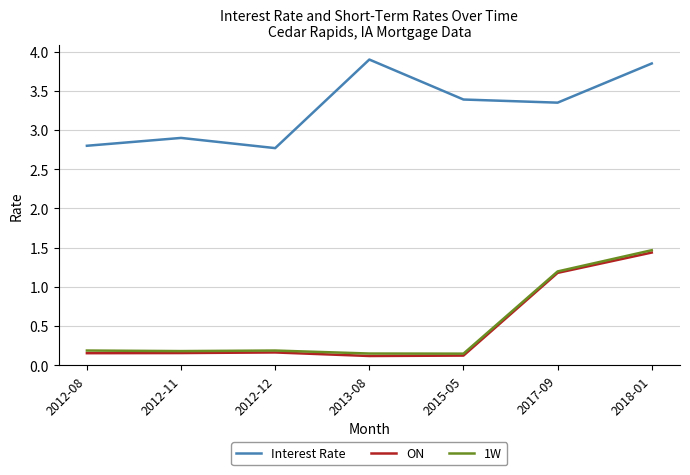

Where is Interest Rate nearest to the value 3?

2012-11